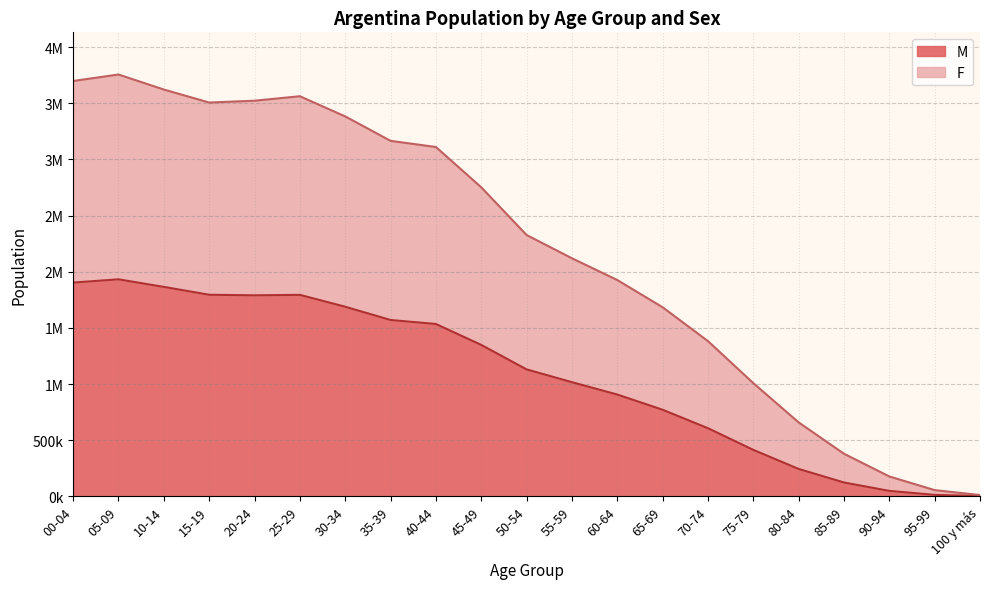

Between 55-59 and 80-84, which series saw the biggest shift?

F